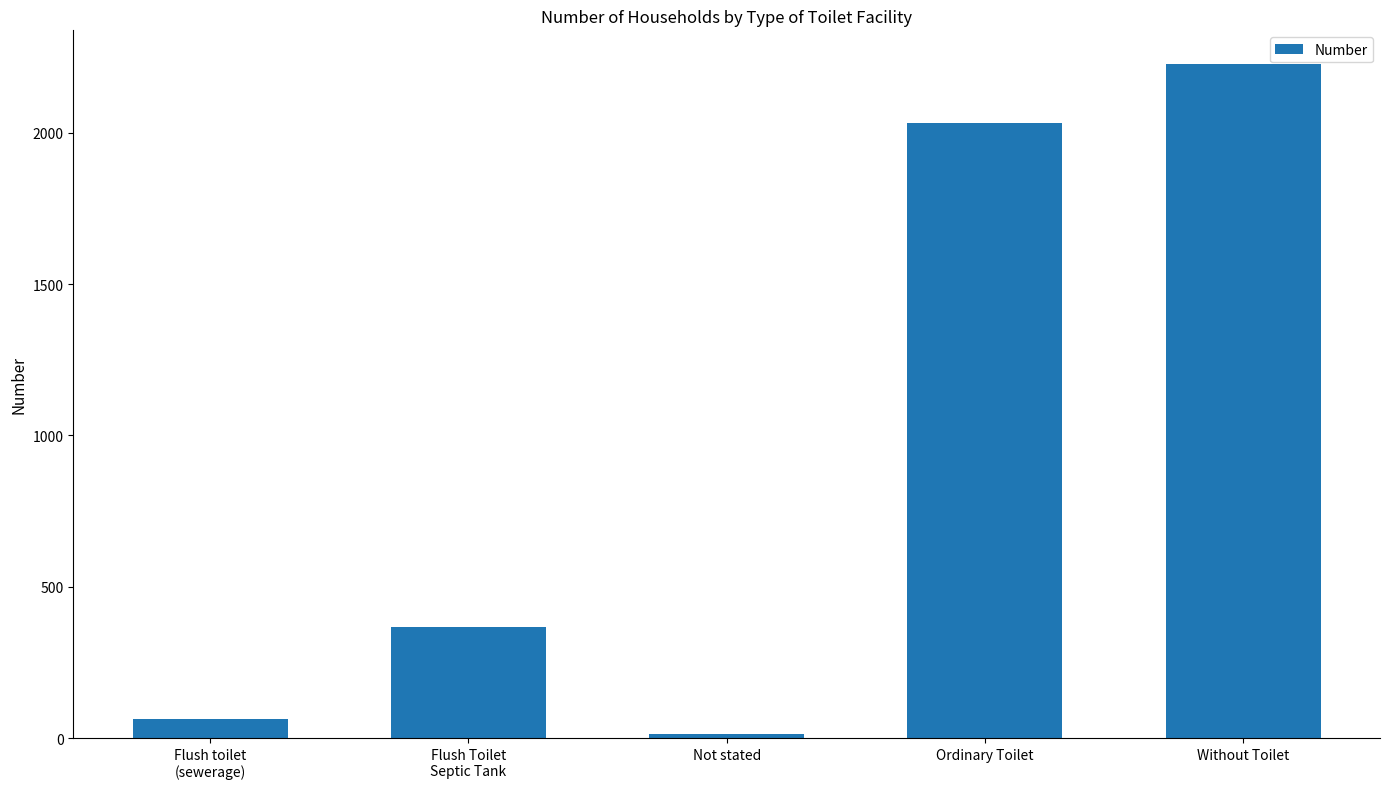

Does the chart contain stacked bars?

No